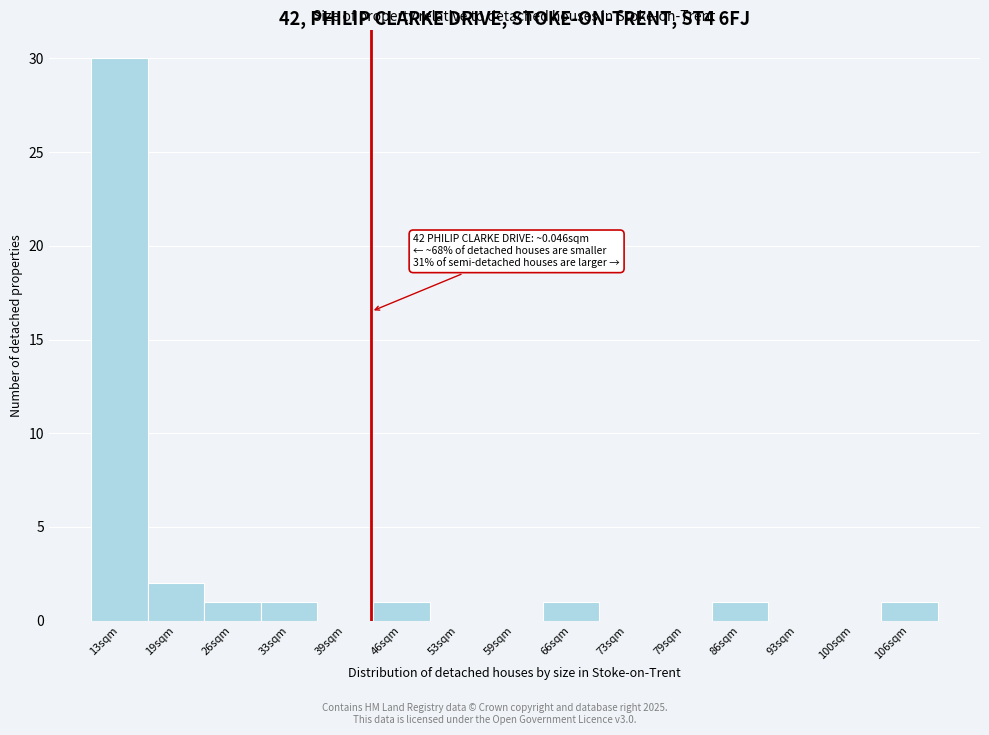

Reading left to right, list all the values displayed in this chart.

13sqm=30	19sqm=2	26sqm=1	33sqm=1	39sqm=0	46sqm=1	53sqm=0	59sqm=0	66sqm=1	73sqm=0	79sqm=0	86sqm=1	93sqm=0	100sqm=0	106sqm=1